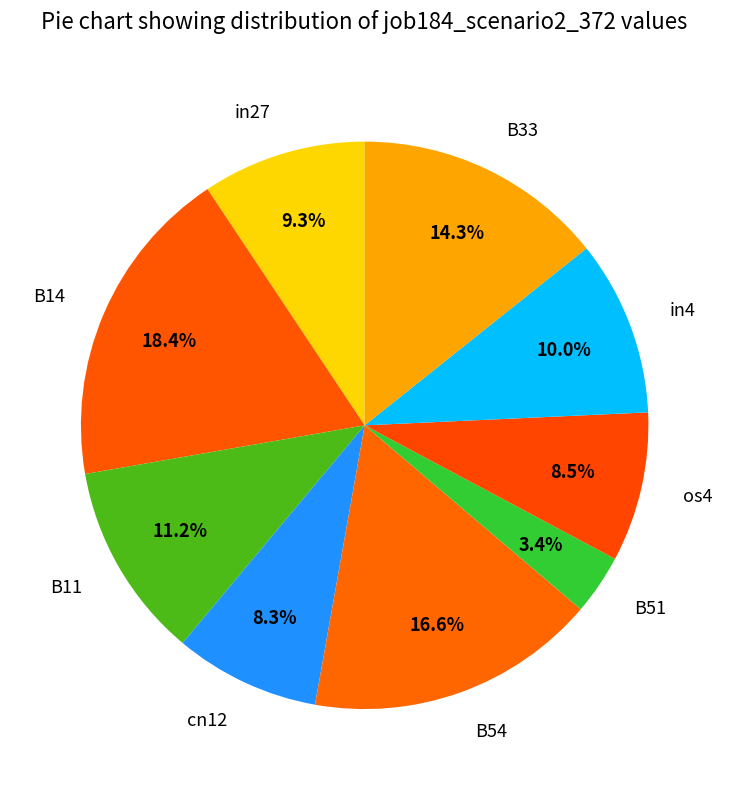

Is there any slice that represents more than half of the pie?

No